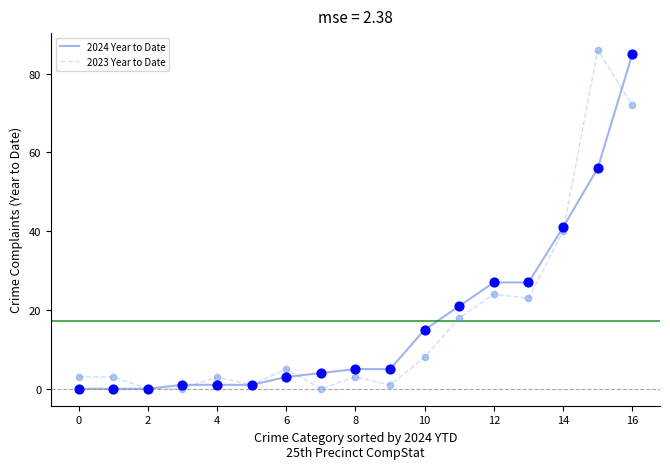

What is the maximum value for 2024 Year to Date?

85